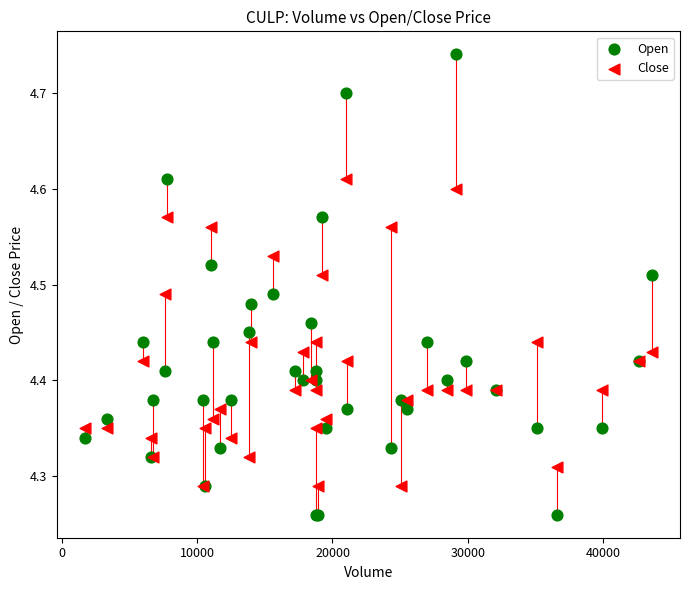

Which series contains the lowest Y value?

Open